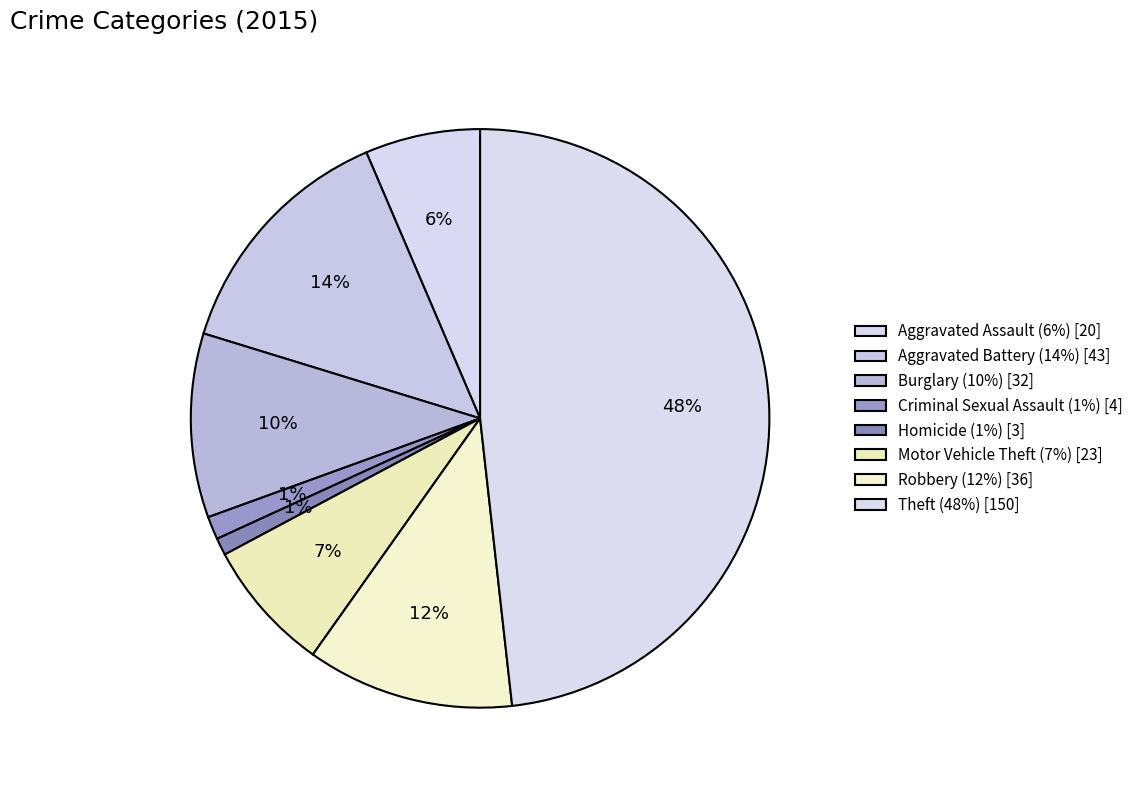

What is the change in value from Criminal Sexual Assault to Motor Vehicle Theft?

+19